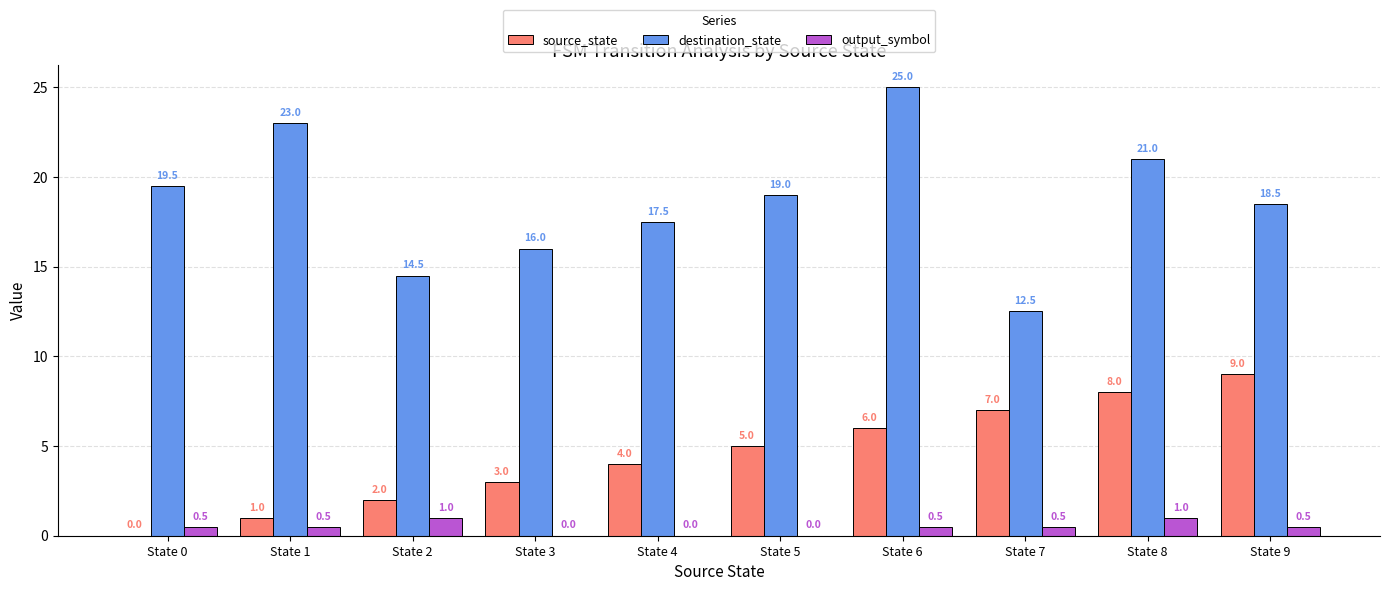

How many source_state values are between 2 and 7?

6